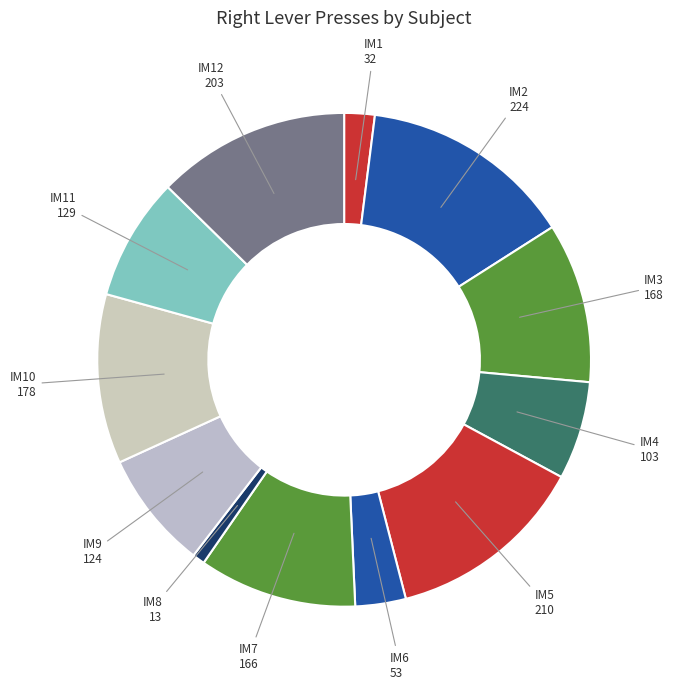

What is the ratio of the value at IM11 to the value at IM6?

2.4